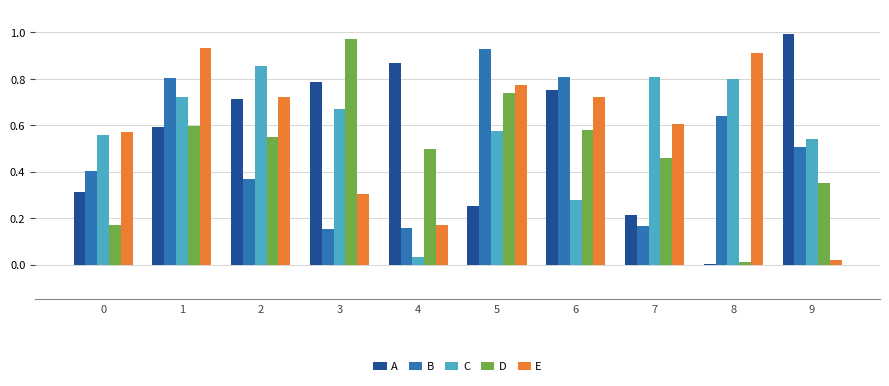

What are all the series names shown in the legend?

A, B, C, D, E